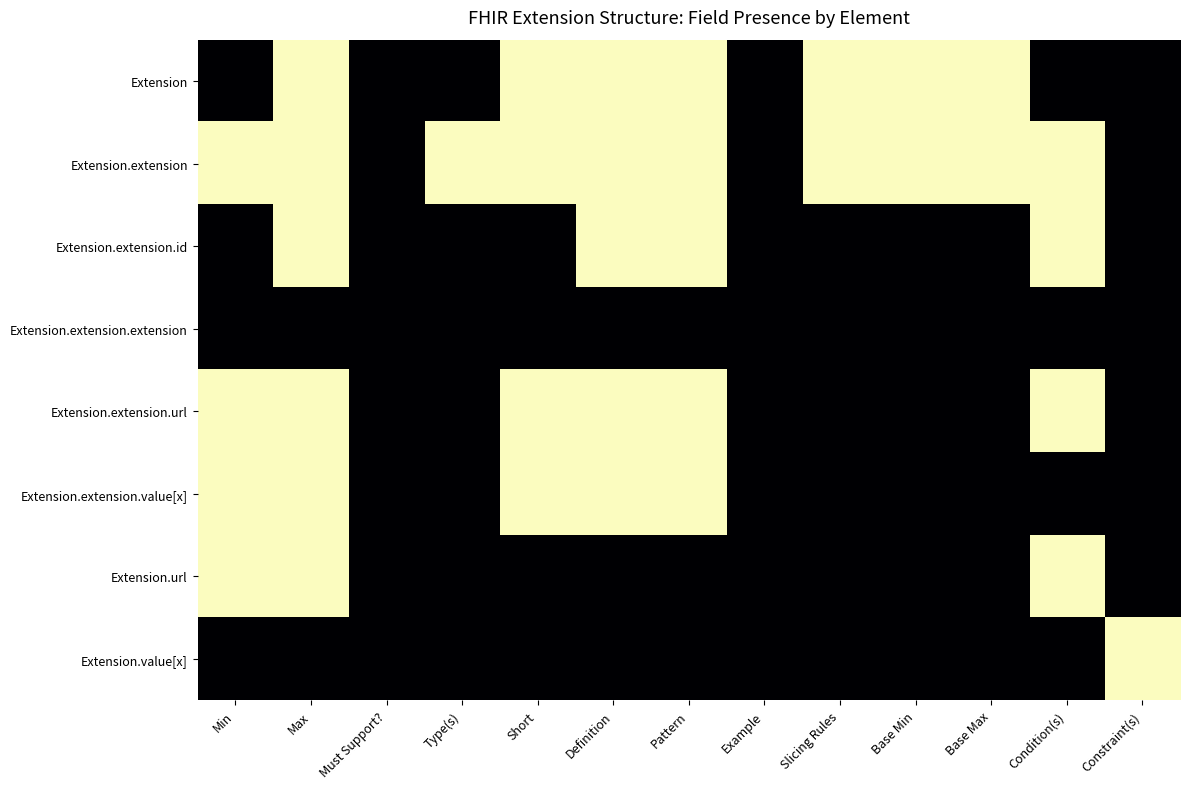

Reading right to left, extract all data points from this chart.

Extension: Constraint(s)=0	Condition(s)=0	Base Max=1	Base Min=1	Slicing Rules=1	Example=0	Pattern=1	Definition=1	Short=1	Type(s)=0	Must Support?=0	Max=1	Min=0
Extension.extension: Constraint(s)=0	Condition(s)=1	Base Max=1	Base Min=1	Slicing Rules=1	Example=0	Pattern=1	Definition=1	Short=1	Type(s)=1	Must Support?=0	Max=1	Min=1
Extension.extension.id: Constraint(s)=0	Condition(s)=1	Base Max=0	Base Min=0	Slicing Rules=0	Example=0	Pattern=1	Definition=1	Short=0	Type(s)=0	Must Support?=0	Max=1	Min=0
Extension.extension.extension: Constraint(s)=0	Condition(s)=0	Base Max=0	Base Min=0	Slicing Rules=0	Example=0	Pattern=0	Definition=0	Short=0	Type(s)=0	Must Support?=0	Max=0	Min=0
Extension.extension.url: Constraint(s)=0	Condition(s)=1	Base Max=0	Base Min=0	Slicing Rules=0	Example=0	Pattern=1	Definition=1	Short=1	Type(s)=0	Must Support?=0	Max=1	Min=1
Extension.extension.value[x]: Constraint(s)=0	Condition(s)=0	Base Max=0	Base Min=0	Slicing Rules=0	Example=0	Pattern=1	Definition=1	Short=1	Type(s)=0	Must Support?=0	Max=1	Min=1
Extension.url: Constraint(s)=0	Condition(s)=1	Base Max=0	Base Min=0	Slicing Rules=0	Example=0	Pattern=0	Definition=0	Short=0	Type(s)=0	Must Support?=0	Max=1	Min=1
Extension.value[x]: Constraint(s)=1	Condition(s)=0	Base Max=0	Base Min=0	Slicing Rules=0	Example=0	Pattern=0	Definition=0	Short=0	Type(s)=0	Must Support?=0	Max=0	Min=0